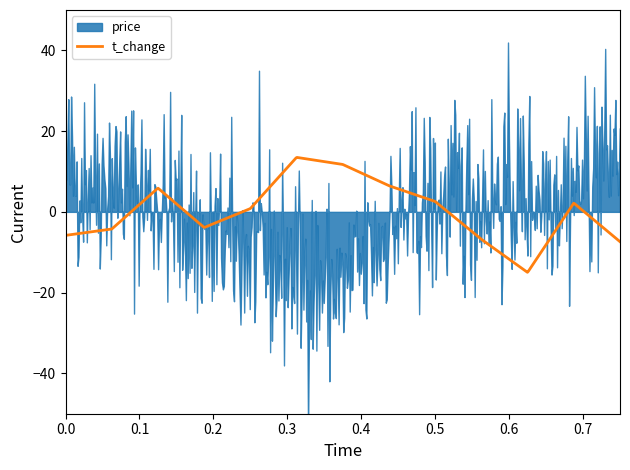

Does the chart have visible grid lines?

No